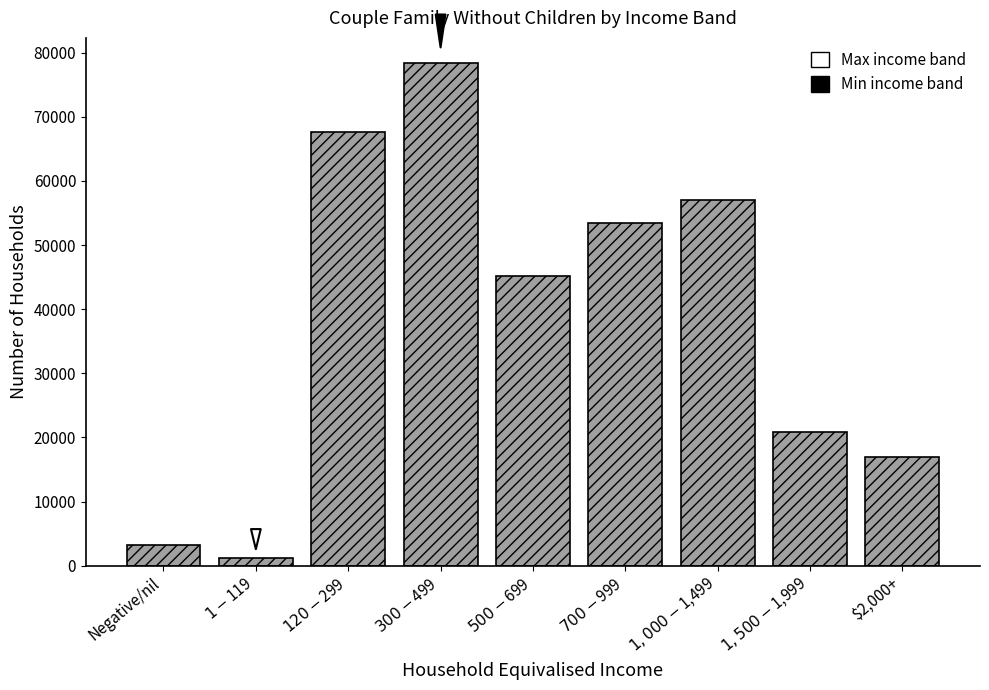

Reading left to right, what are all the values shown in this chart?

3207	1130	67704	78395	45125	53463	57043	20771	16891